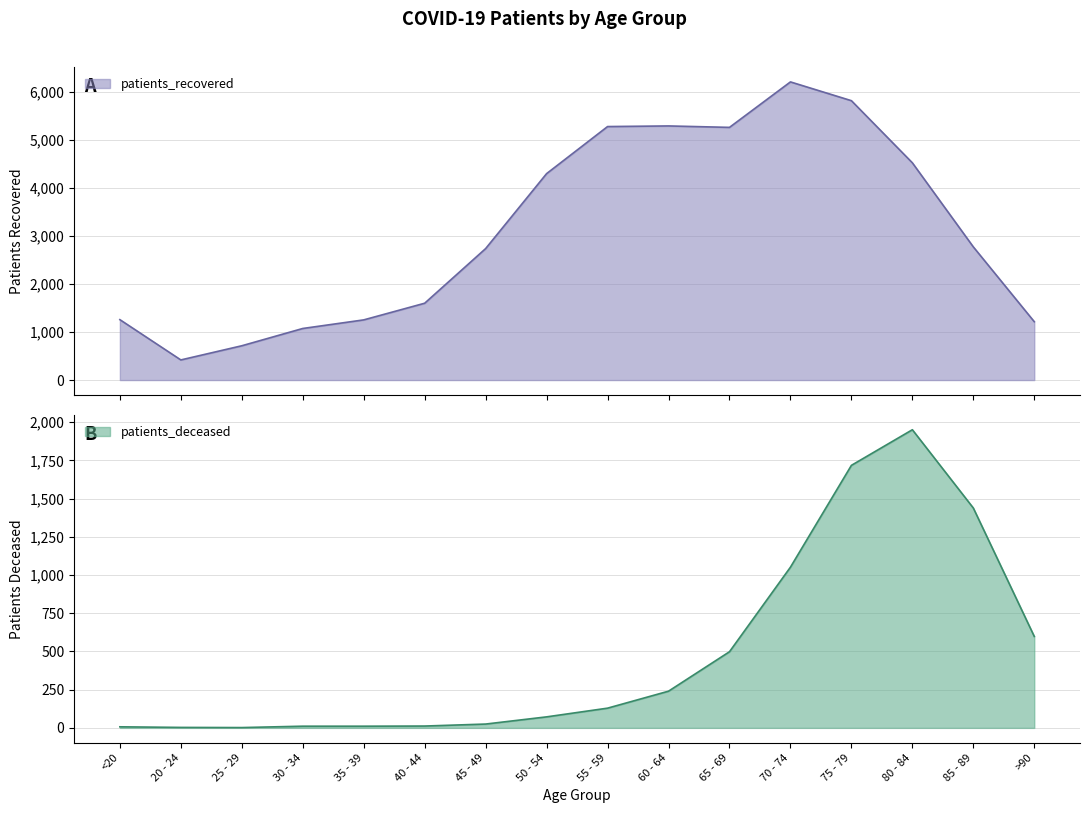

What position from the left is 55 - 59?

9